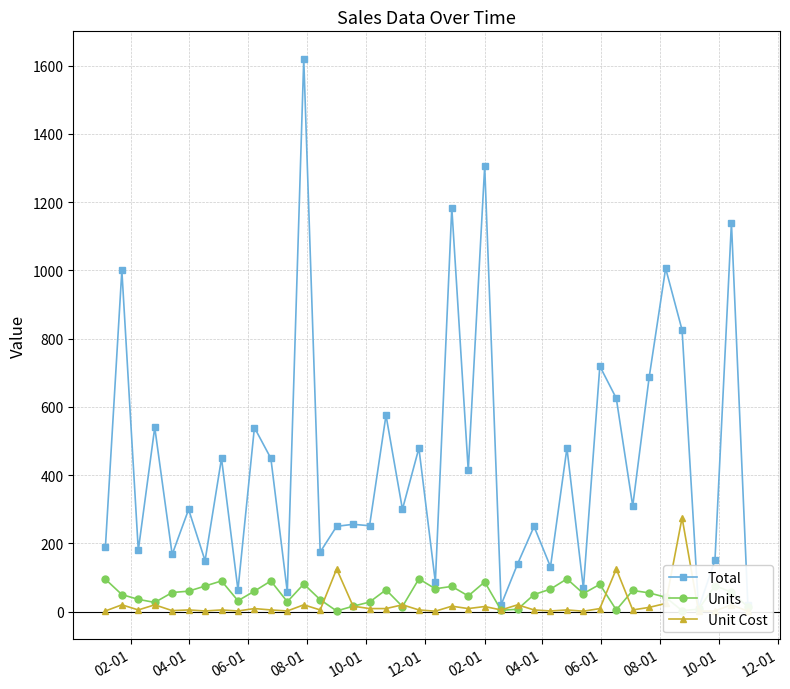

How many values in the Total series are below 299?

19